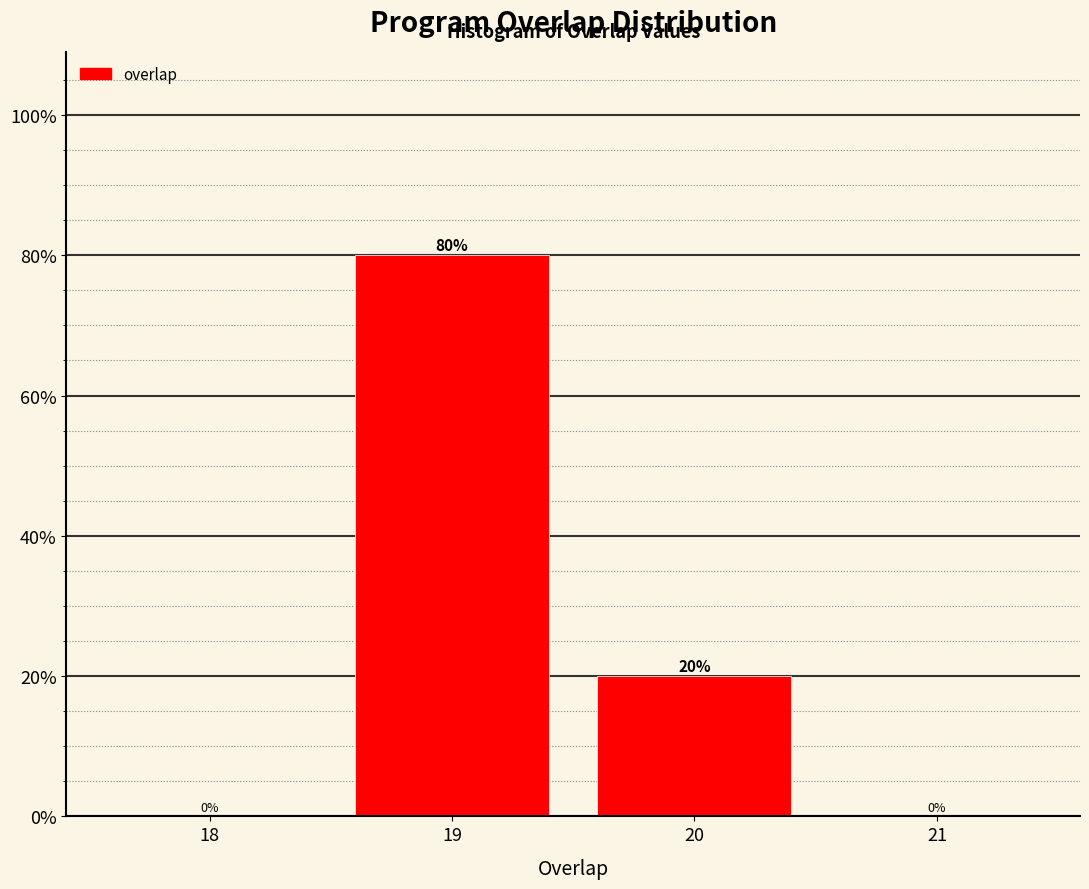

Reading left to right, transcribe all the data shown in this chart.

18=0	19=80	20=20	21=0